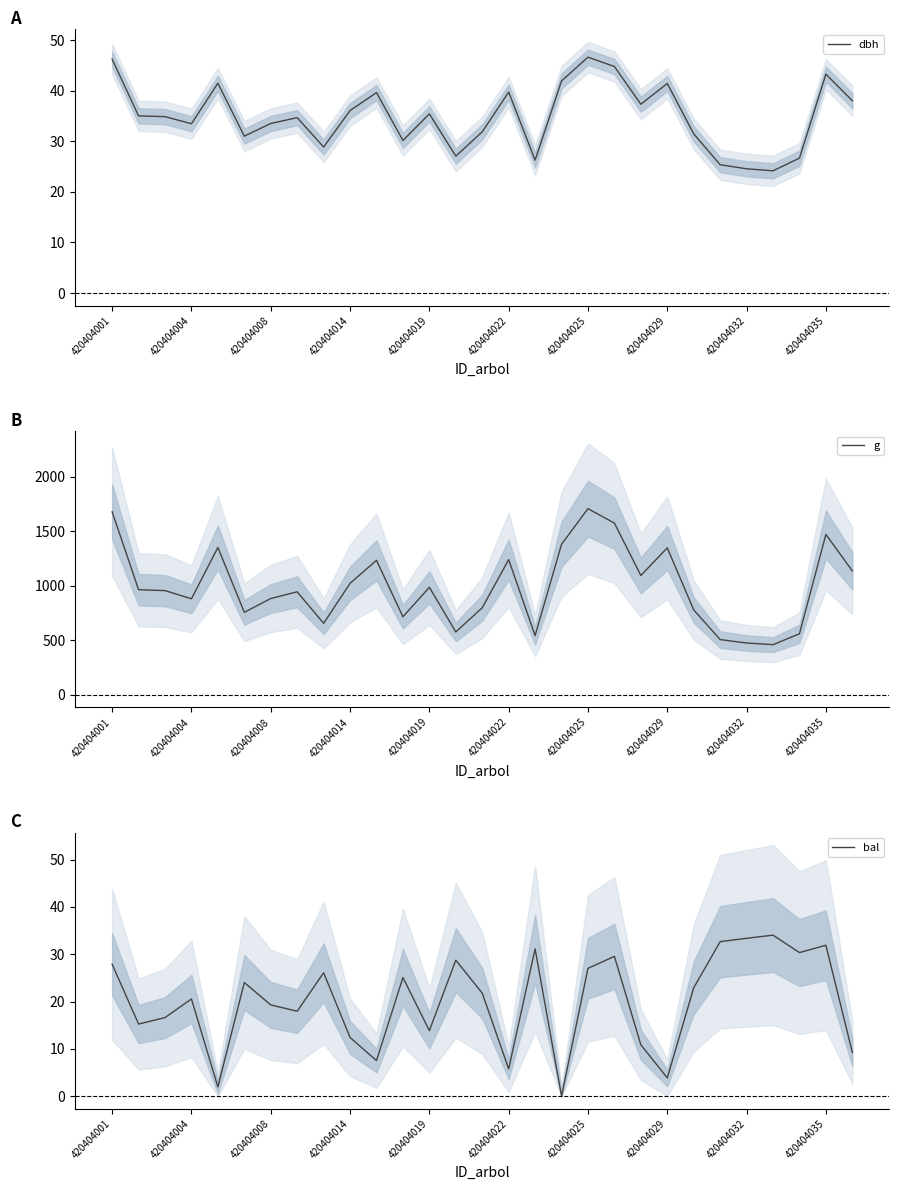

The value of dbh at 420404001 is 46.2. True or false?

True